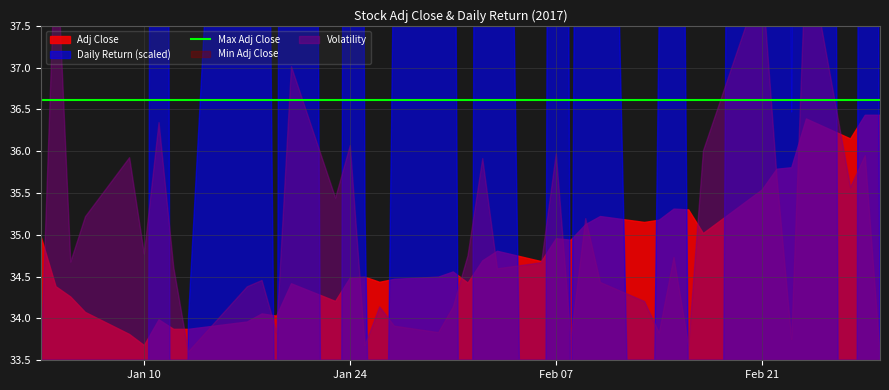

Rank the series at 35 from highest to lowest value.

Adj Close, daily_return_scaled